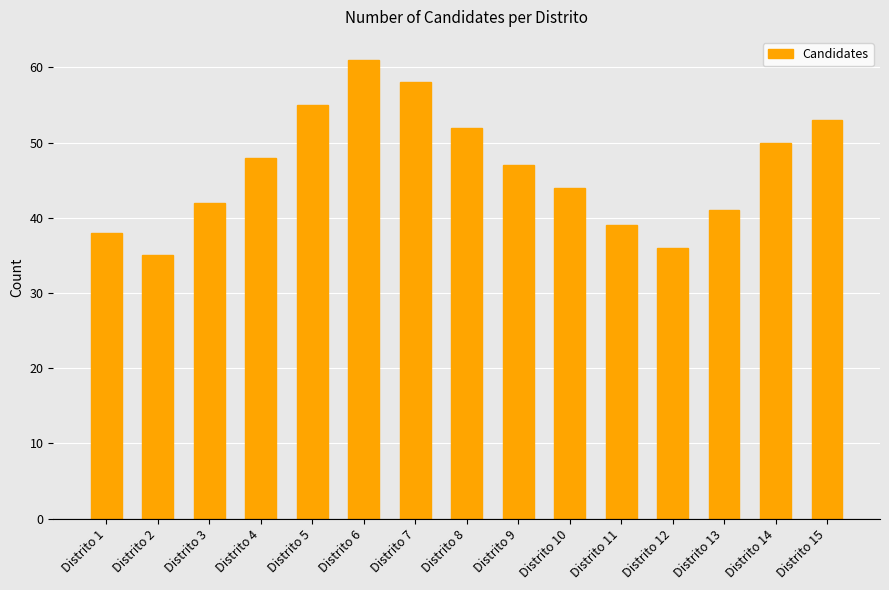

What is the change in value from Distrito 12 to Distrito 13?

+5